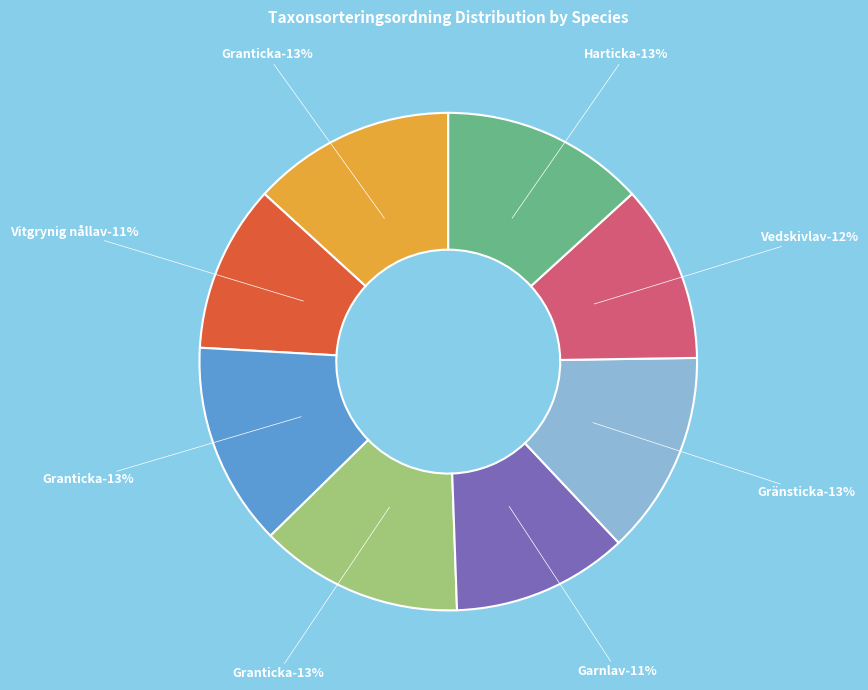

What is the largest slice in the pie chart?

Granticka (126494323)